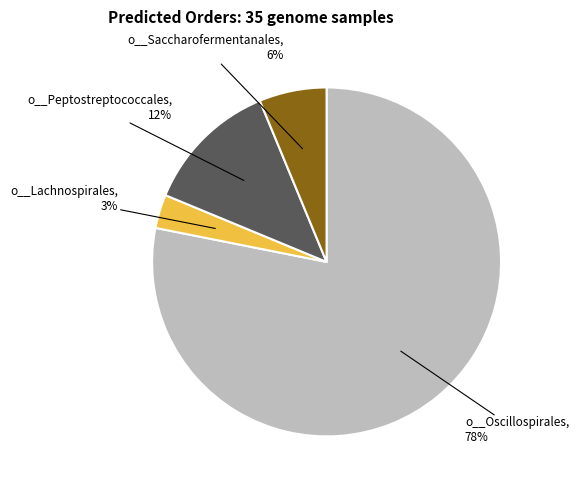

Does any single category account for the majority?

Yes